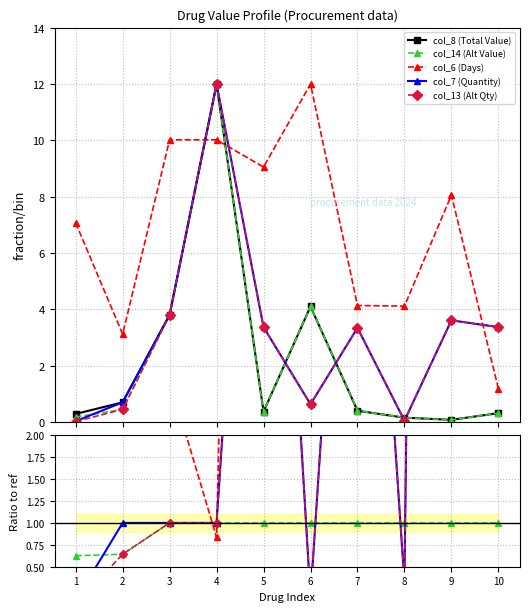

Which series ends up on top after the final intersection of col_8 (Total Value) and col_6 (Days)?

col_6 (Days)